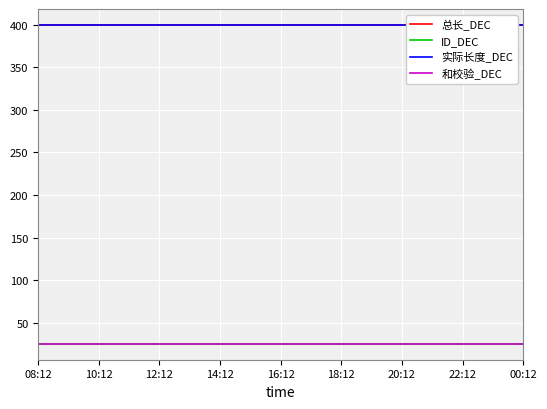

What is the average value of the ID_DEC series?

25